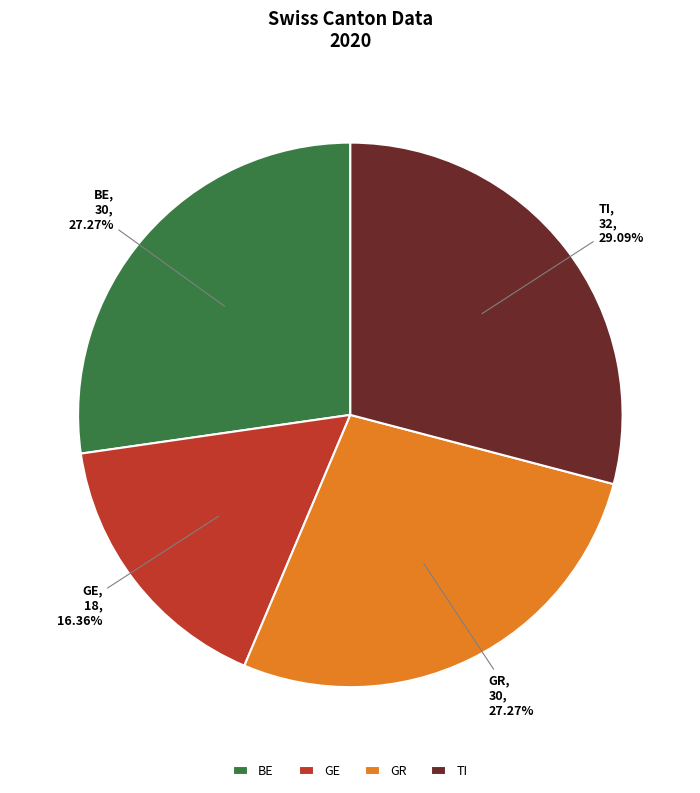

Is there a majority slice in this chart?

No